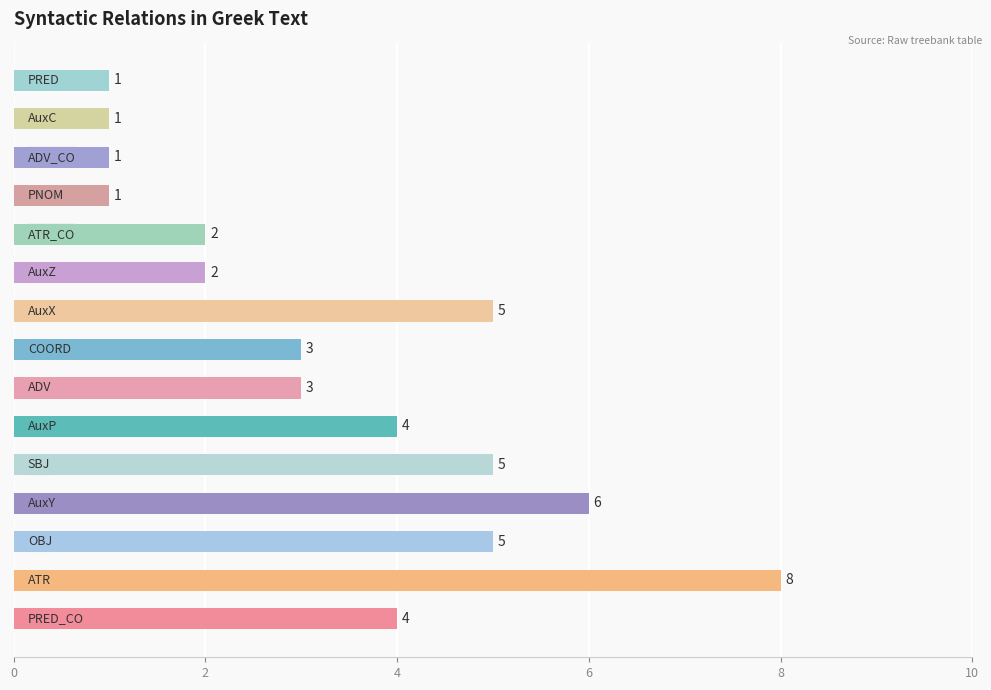

Count the values in the range 1 to 5.

13